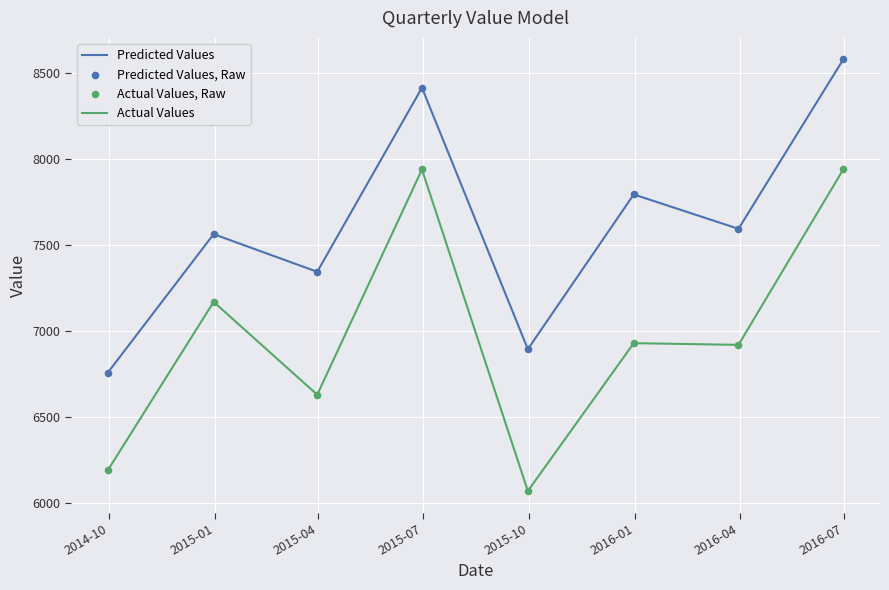

Which series has the largest total across all categories?

Predicted Values